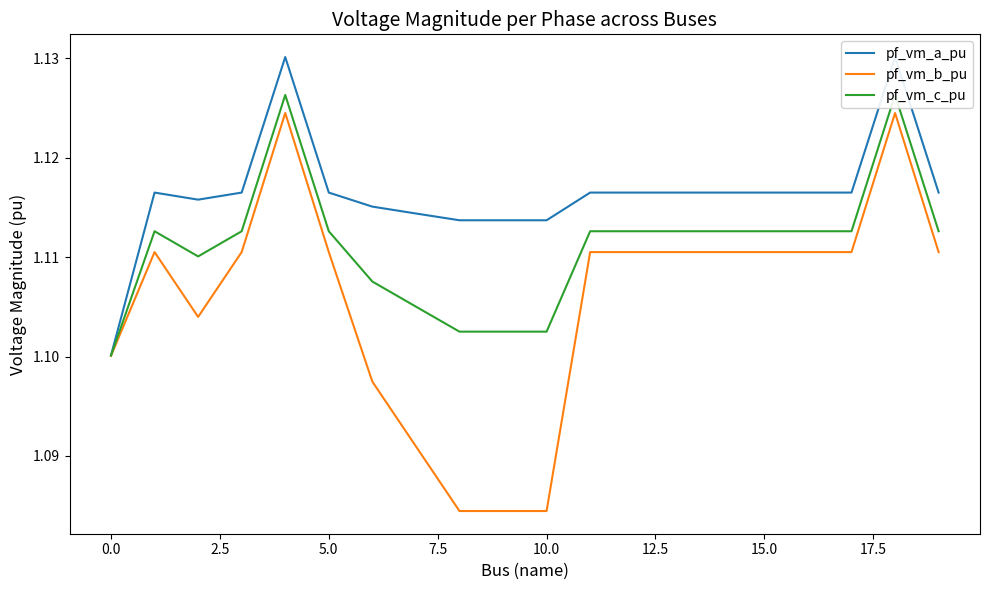

Rank the series by their average value, from highest to lowest.

pf_vm_a_pu, pf_vm_c_pu, pf_vm_b_pu